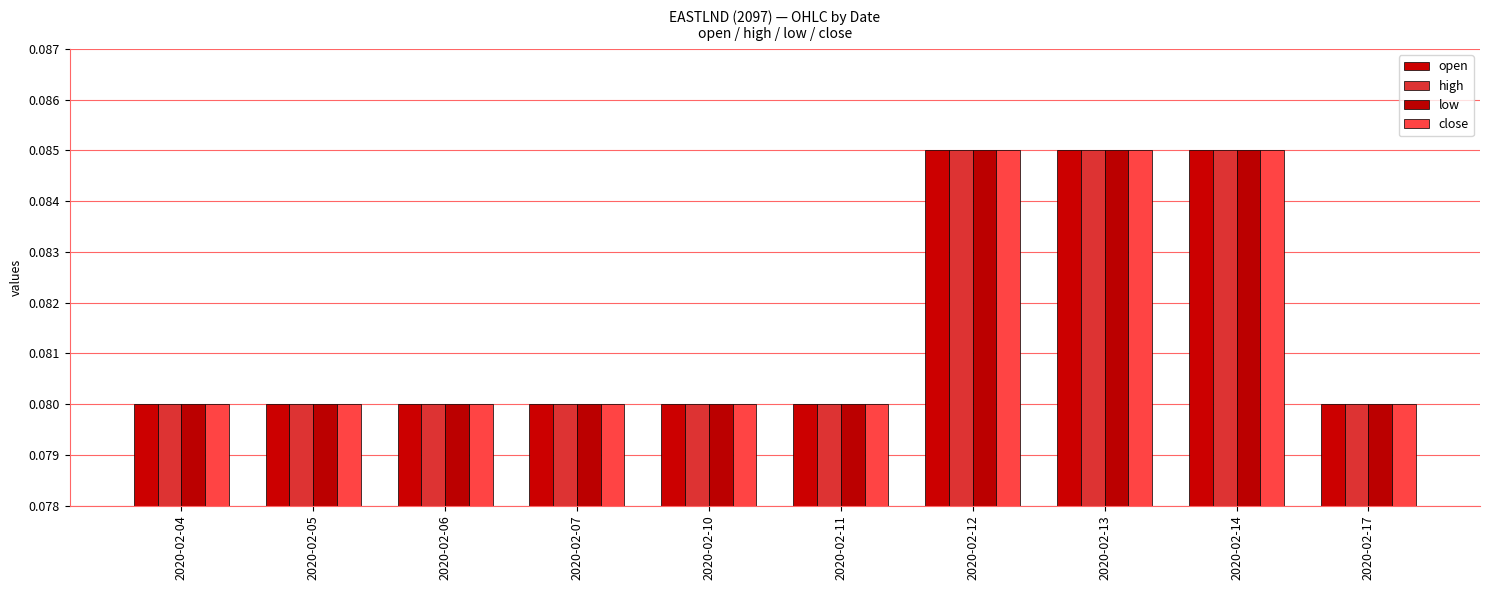

What is the smallest value displayed?

0.1